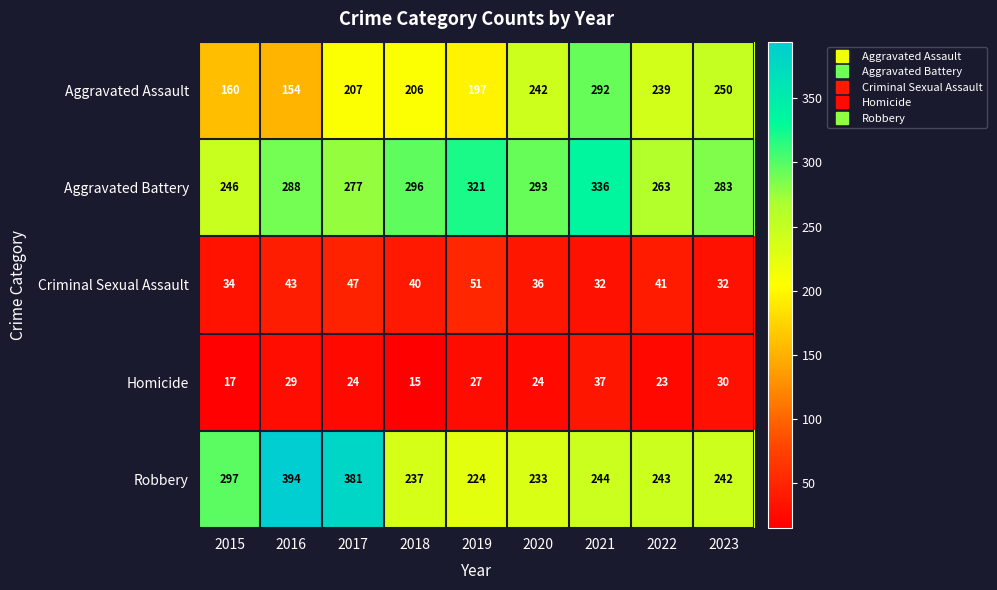

What is the difference between the second highest and second lowest values in the Robbery series?

148